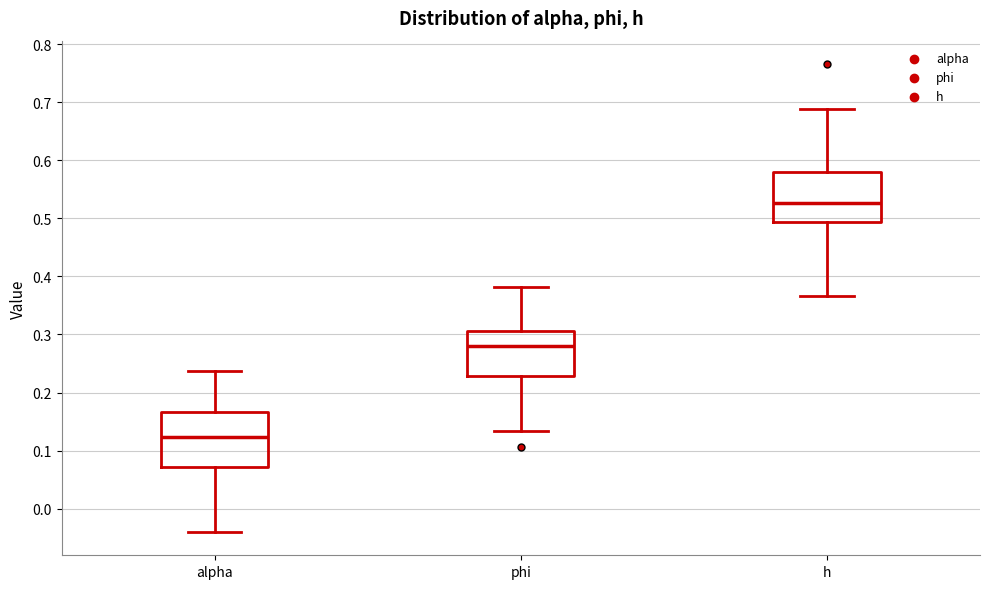

Reading left to right, read every box against the y-axis: the position of its median line, the range the box covers, and the ends of its whiskers. The values are not printed on the chart, so give them approximately, as read against the axis.

alpha: median 0.12, box 0.07 to 0.17, whiskers -0.04 to 0.24
phi: median 0.28, box 0.23 to 0.31, whiskers 0.13 to 0.38
h: median 0.53, box 0.49 to 0.58, whiskers 0.37 to 0.69